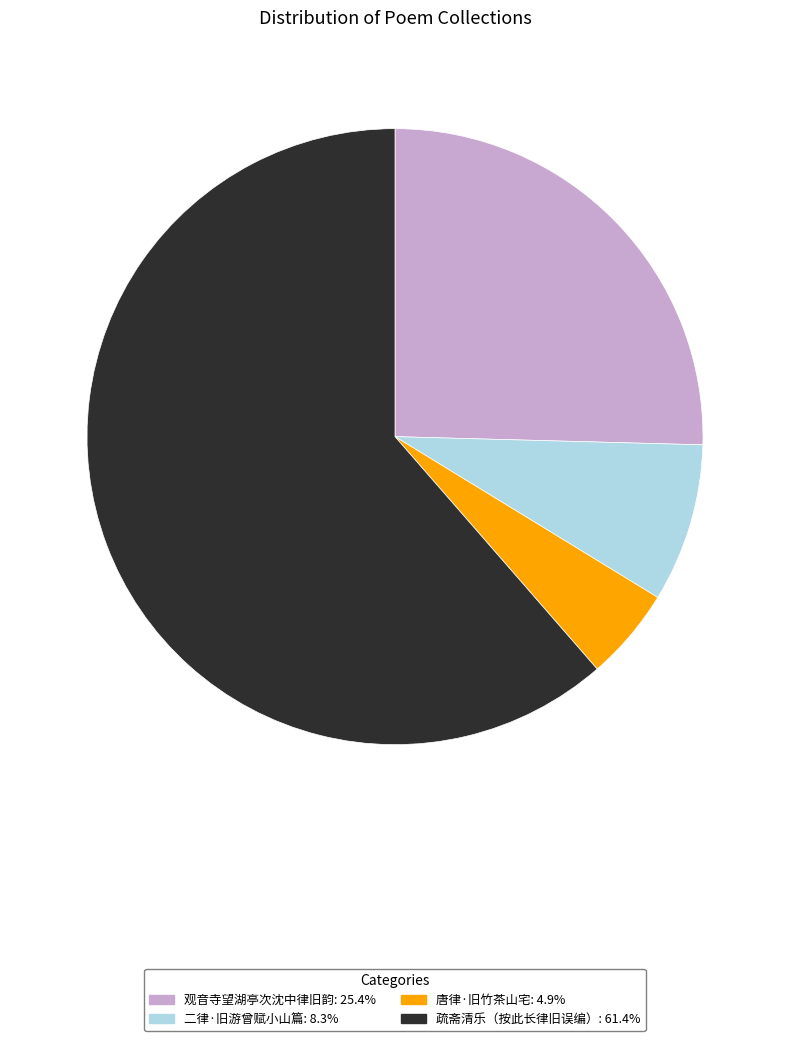

Does 疏斋清乐（按此长律旧误编）: 61.4% represent more than half of the total?

Yes